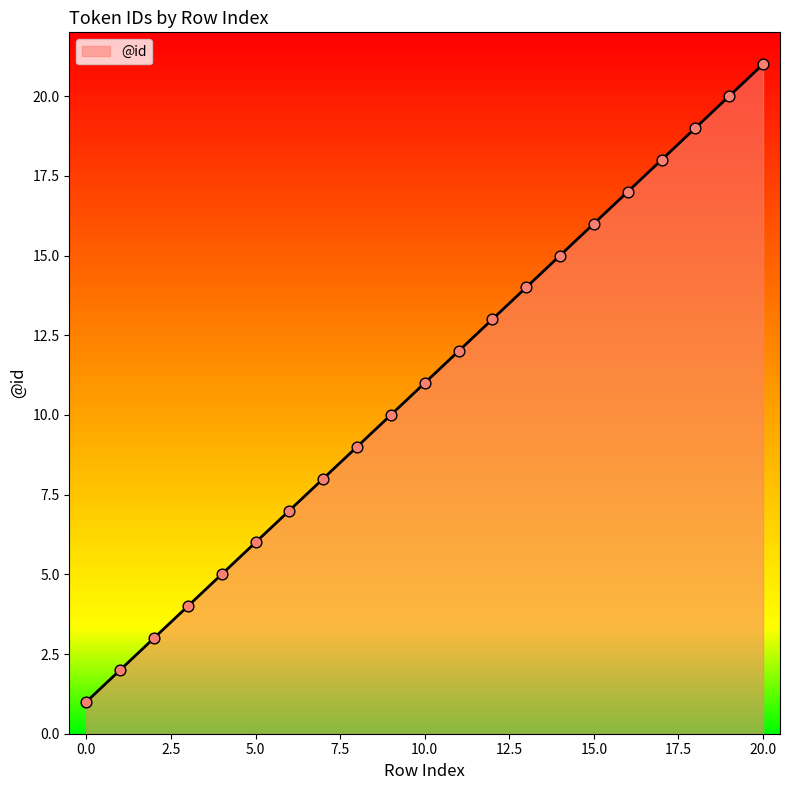

What is the difference between the maximum and minimum values?

20